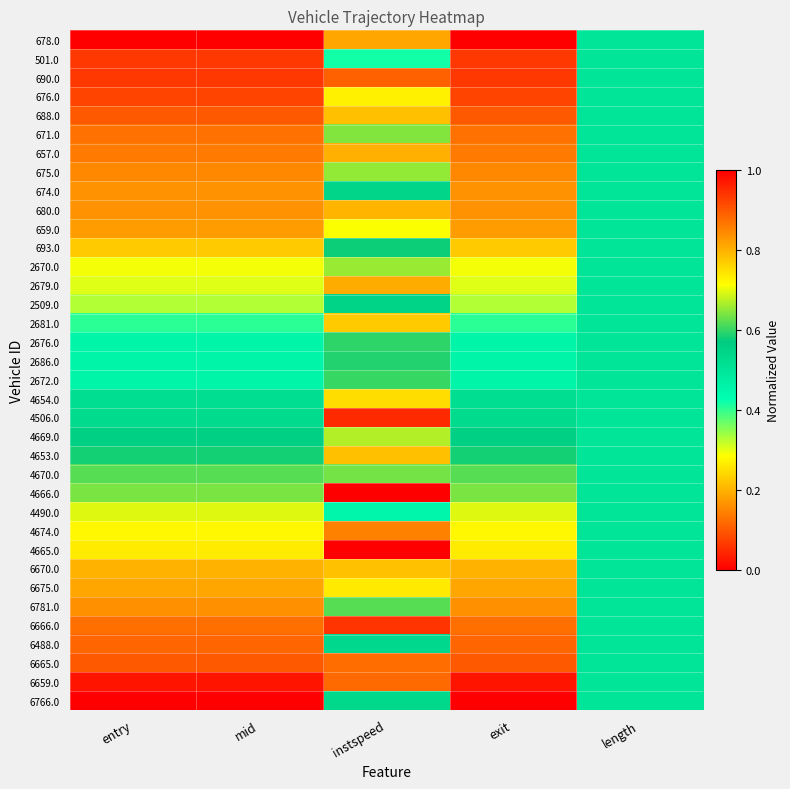

Rank the series by their maximum value, from highest to lowest.

4665.0, 6766.0, 6659.0, 6666.0, 6665.0, 690.0, 6488.0, 4674.0, 6781.0, 678.0, 6675.0, 2679.0, 657.0, 6670.0, 680.0, 688.0, 4653.0, 2681.0, 4654.0, 676.0, 659.0, 4490.0, 4669.0, 2670.0, 675.0, 671.0, 4666.0, 4670.0, 2672.0, 2676.0, 2686.0, 693.0, 2509.0, 674.0, 4506.0, 501.0